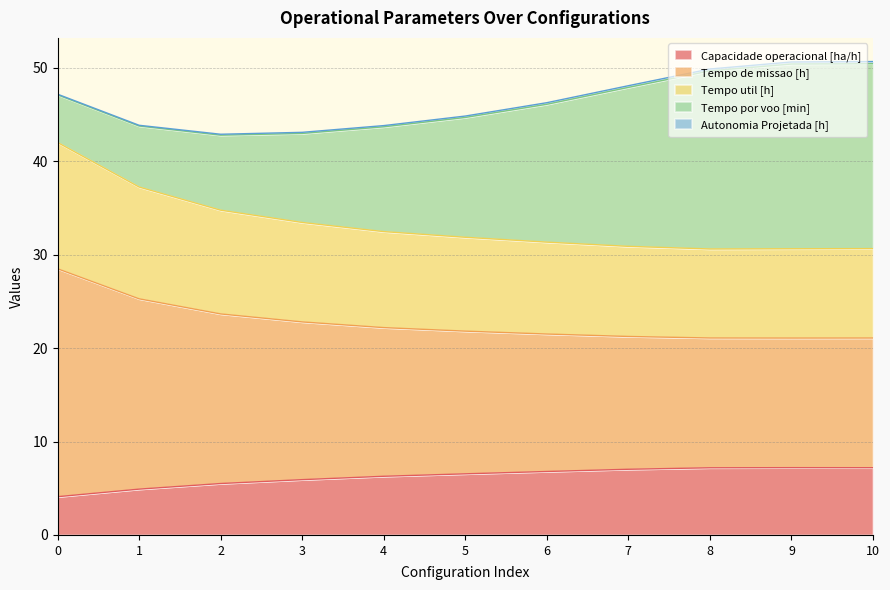

How many lines are shown in the chart?

5